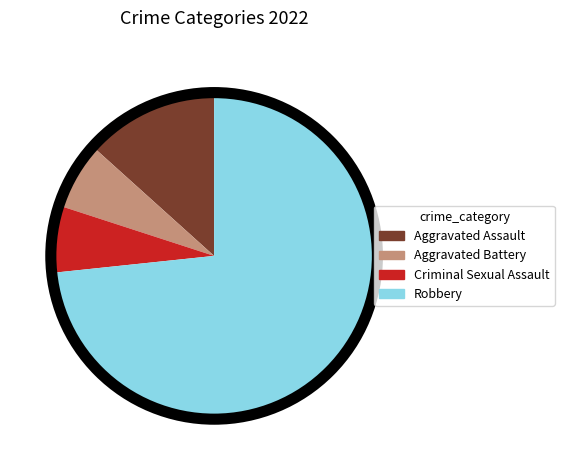

Approximately how many times larger is the value at Robbery compared to Aggravated Battery?

11.0